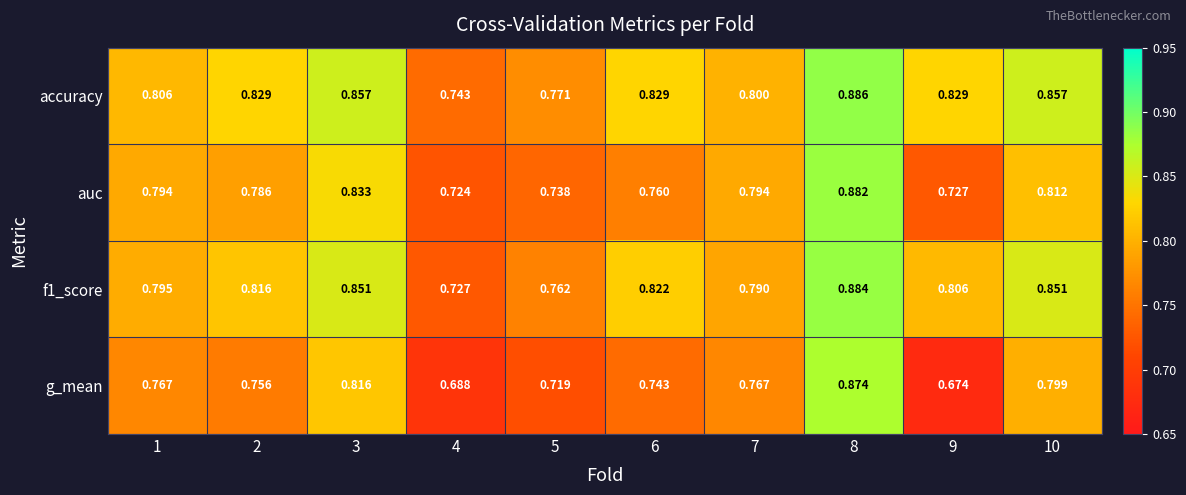

Which series has the largest range (max minus min)?

g_mean